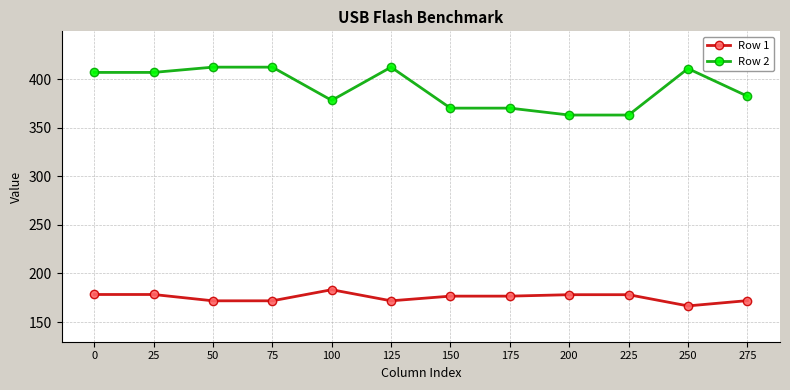

Is it true that Row 2 equals 700.0 at 25?

False